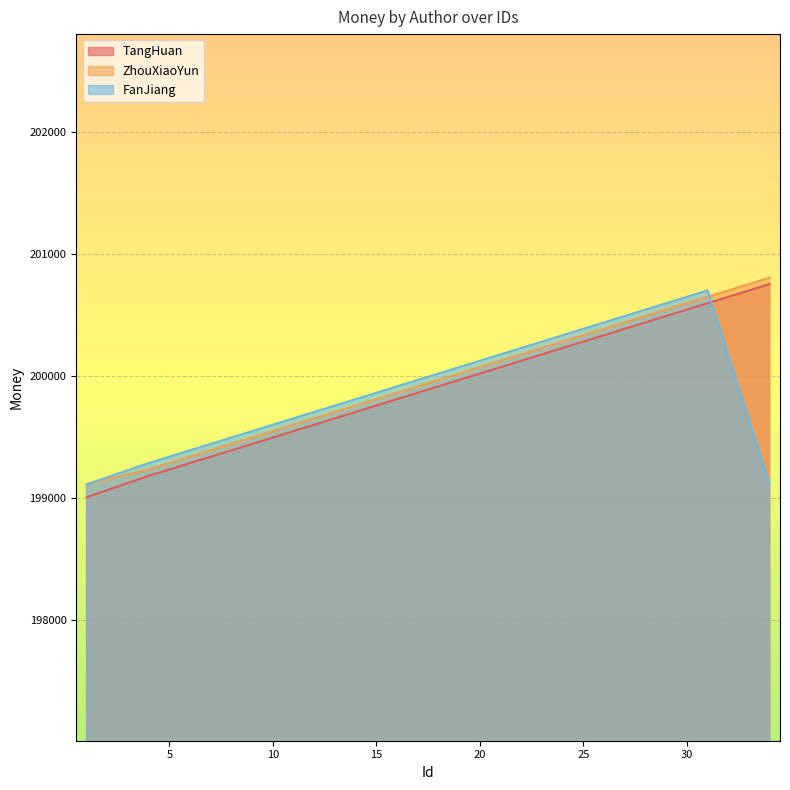

At 10, list the series in order from smallest to largest.

TangHuan, ZhouXiaoYun, FanJiang